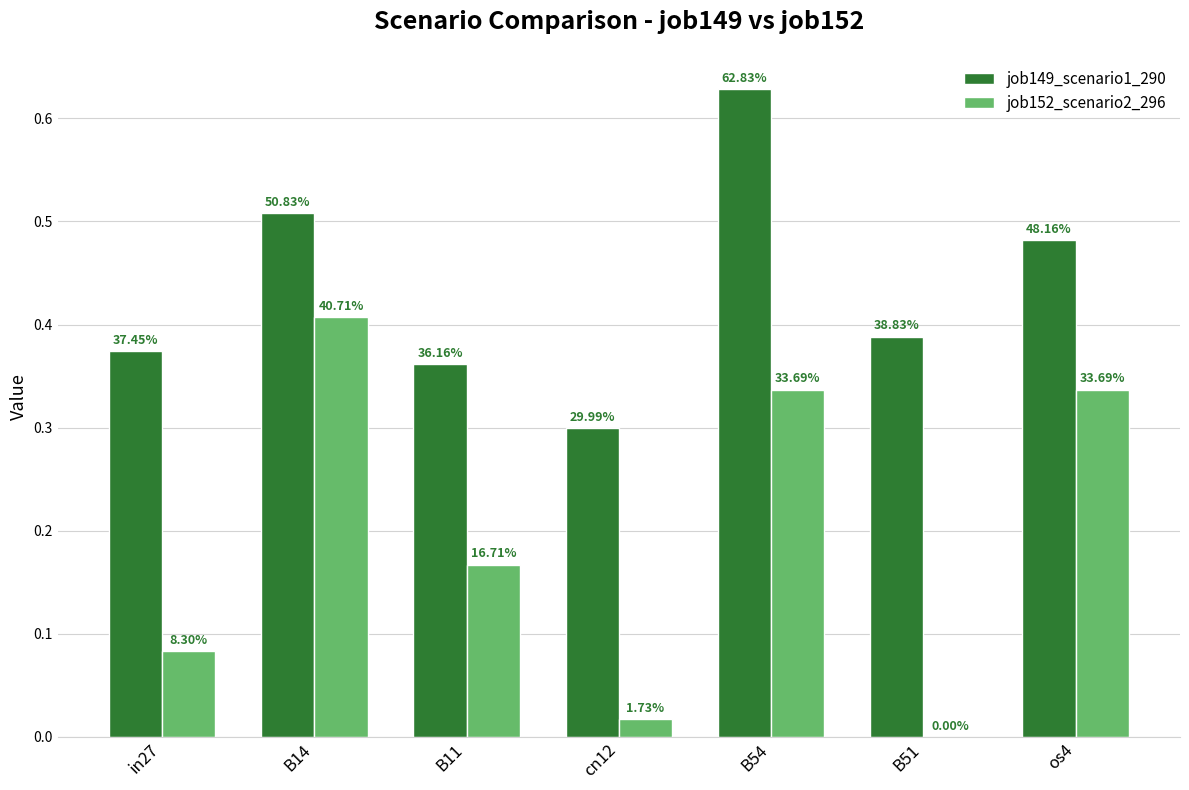

Does the chart contain stacked bars?

No